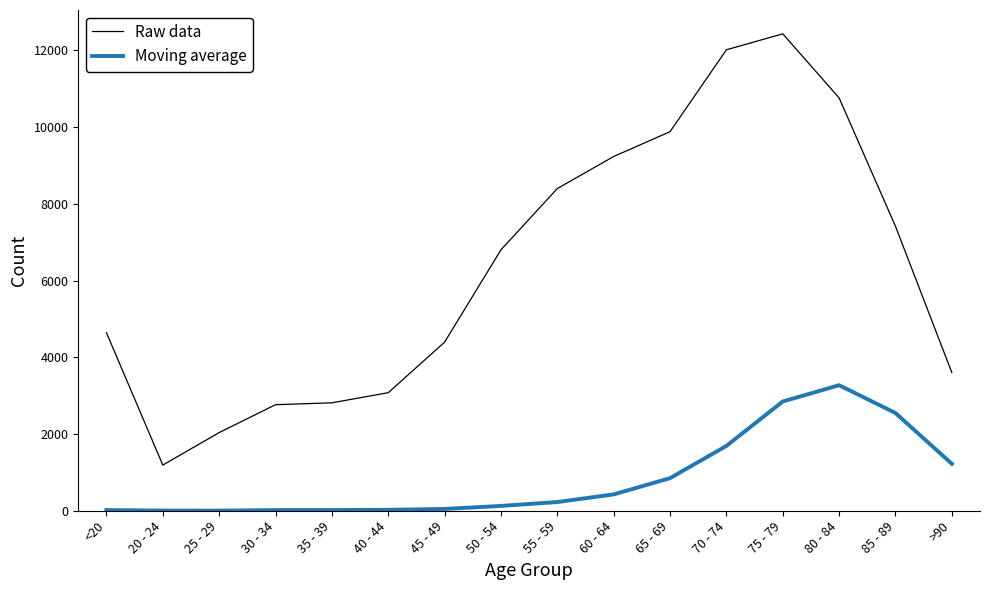

Which series has the largest total across all categories?

Raw data